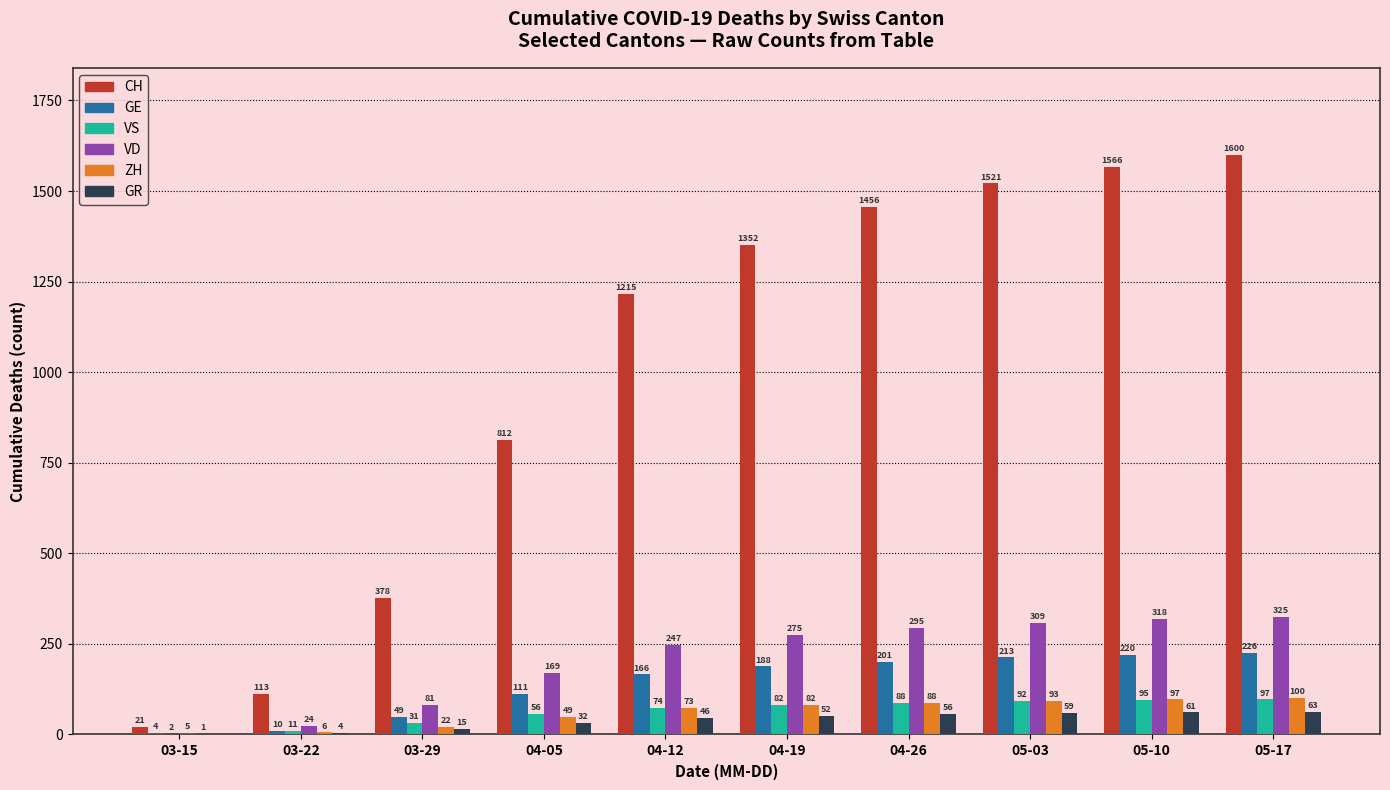

Which category has the highest value in the VD series?

05-17